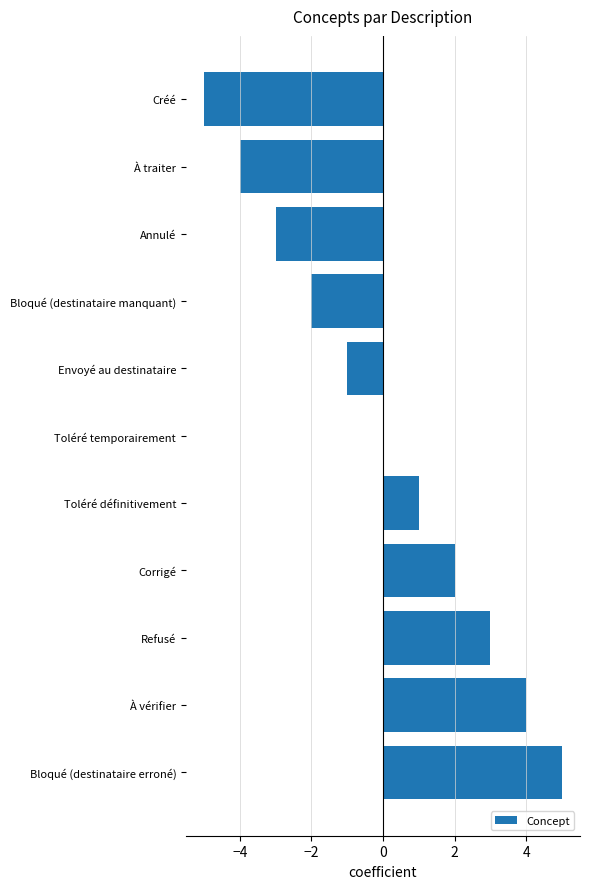

Reading top to bottom, what are all the values shown in this chart?

Créé=-5	À traiter=-4	Annulé=-3	Bloqué (destinataire manquant)=-2	Envoyé au destinataire=-1	Toléré temporairement=0	Toléré définitivement=1	Corrigé=2	Refusé=3	À vérifier=4	Bloqué (destinataire erroné)=5